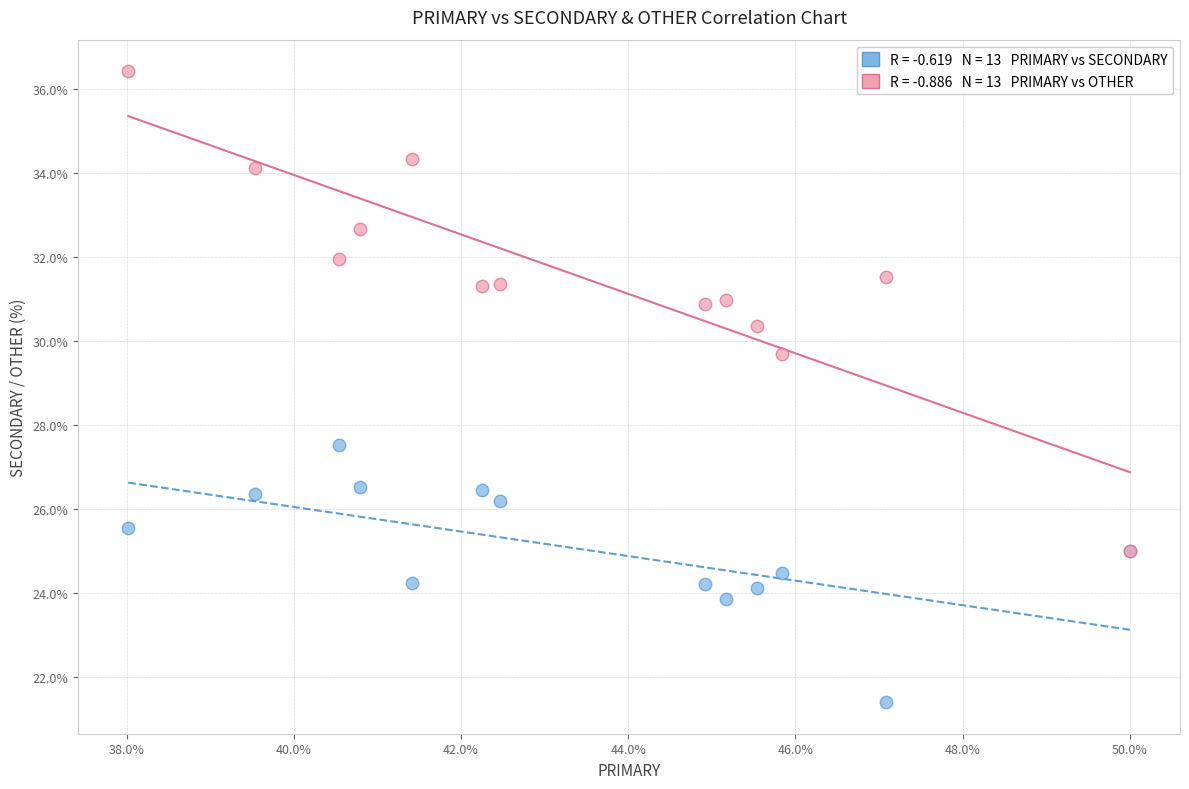

Across all series, what Y value is closest to 28?

27.5